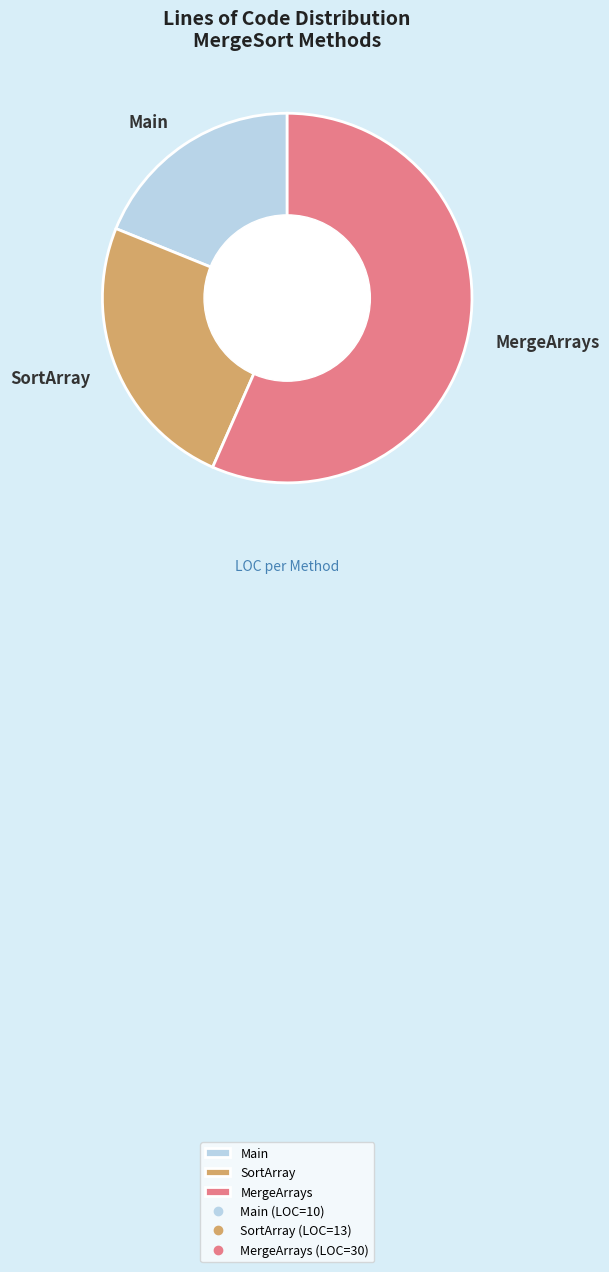

Between Main and SortArray, which is larger?

SortArray